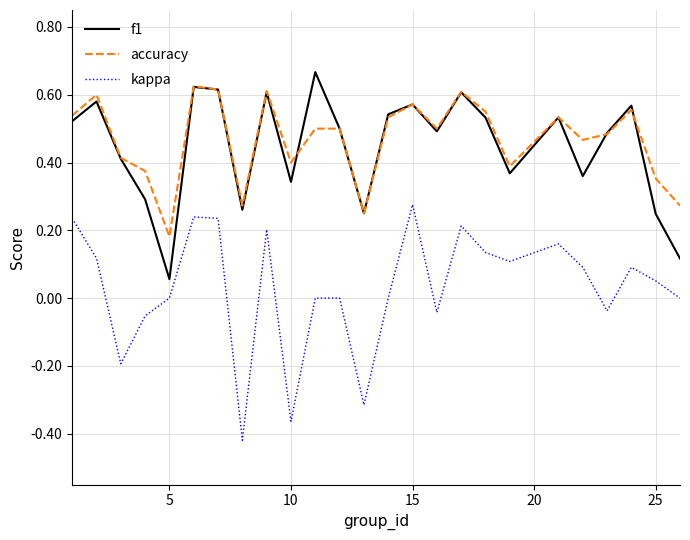

Which series has the largest total across all categories?

accuracy